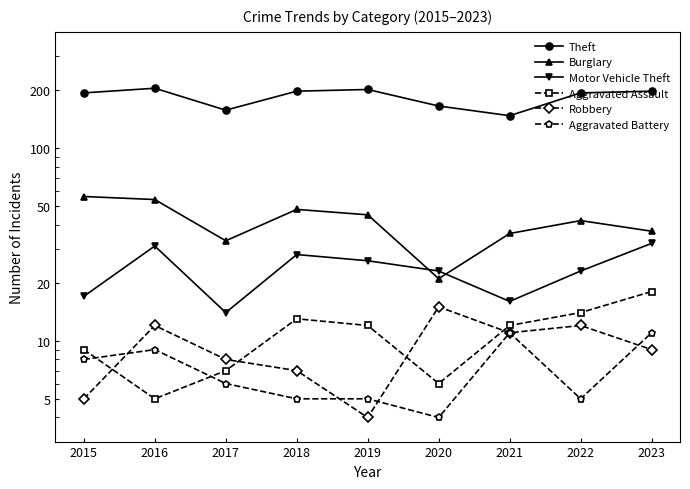

True or false: Burglary and Aggravated Battery intersect in this chart.

False